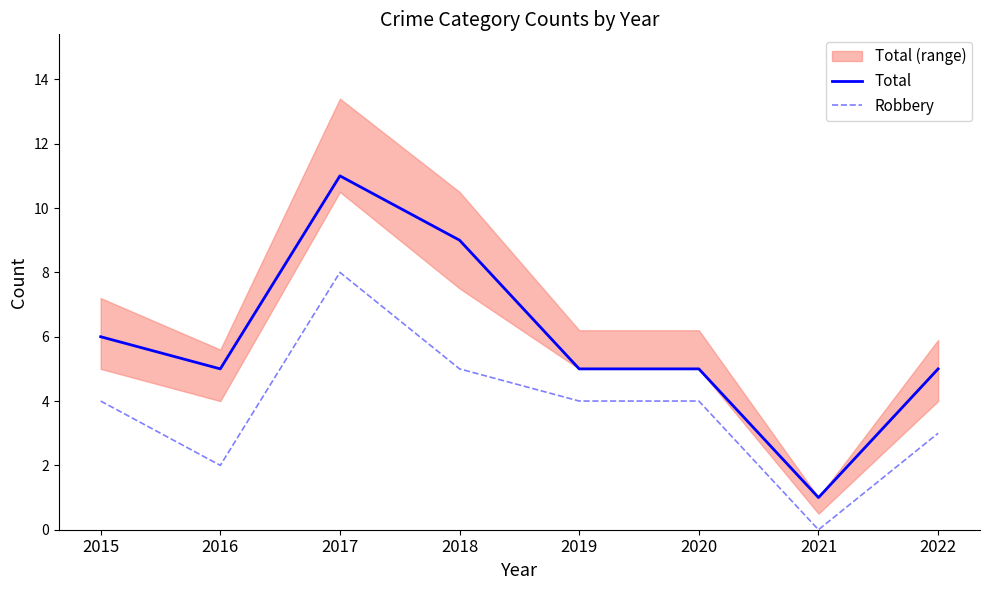

Reading left to right, what are all the values shown in this chart?

Total: 6	5	11	9	5	5	1	5
Robbery: 4	2	8	5	4	4	0	3